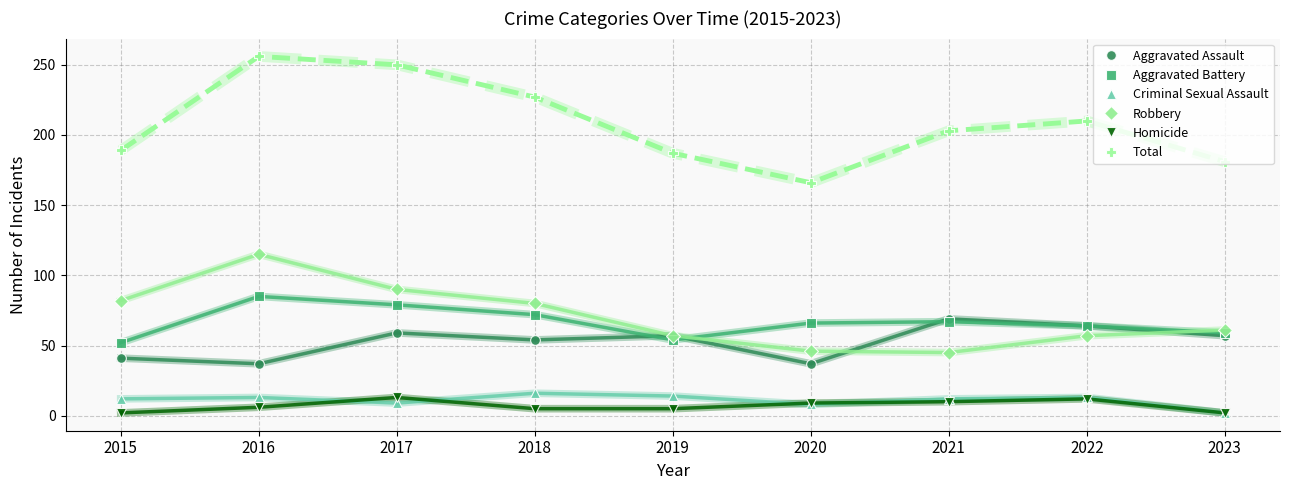

What is the value of the Robbery point at the 8th from the left?

57